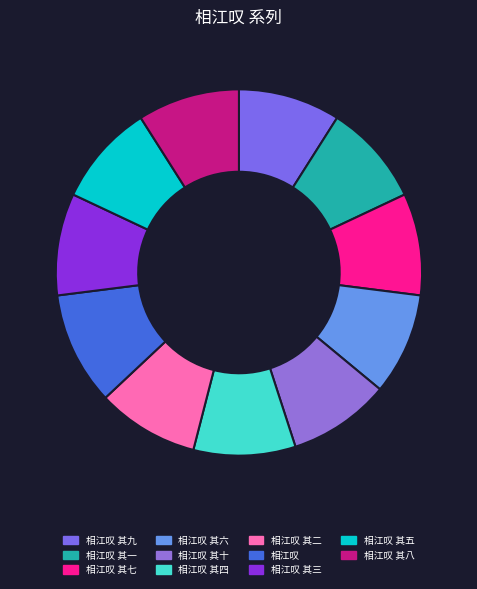

Count the number of slices in the pie.

11